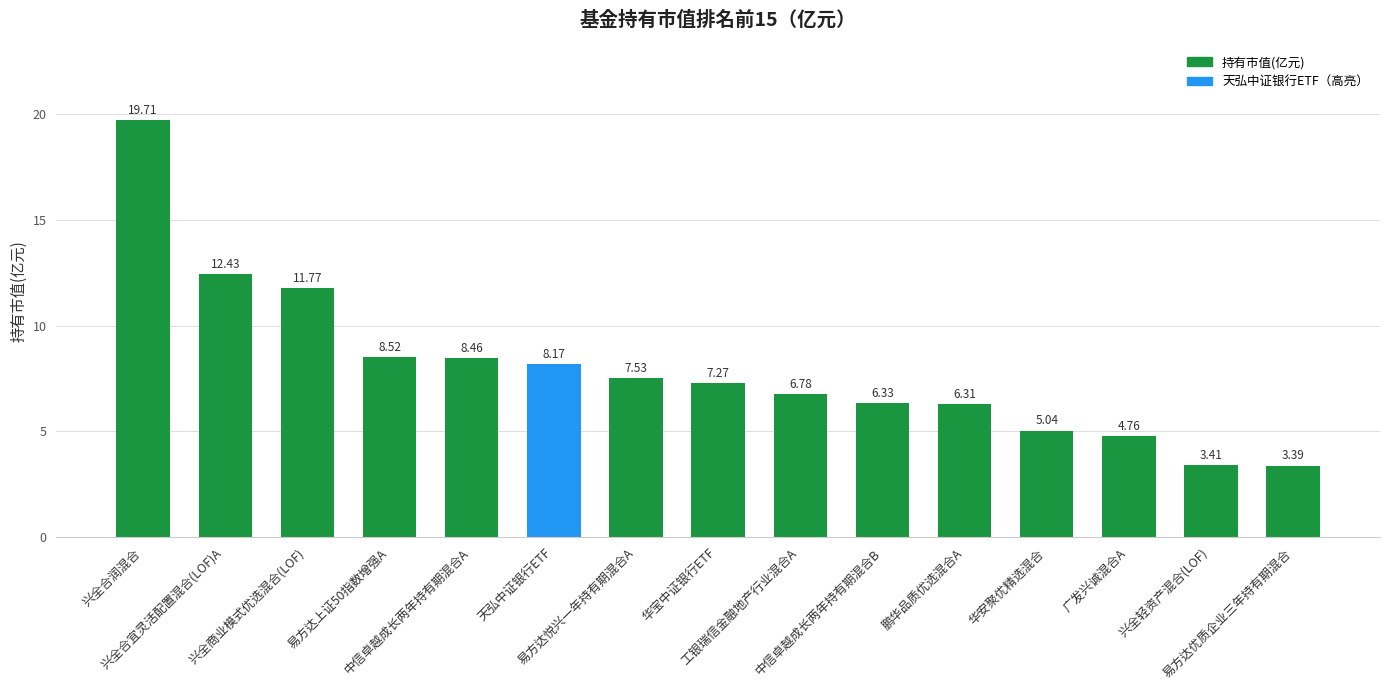

List the labels in order of value, largest first.

兴全合润混合, 兴全合宜灵活配置混合(LOF)A, 兴全商业模式优选混合(LOF), 易方达上证50指数增强A, 中信卓越成长两年持有期混合A, 天弘中证银行ETF, 易方达悦兴一年持有期混合A, 华宝中证银行ETF, 工银瑞信金融地产行业混合A, 中信卓越成长两年持有期混合B, 鹏华品质优选混合A, 华安聚优精选混合, 广发兴诚混合A, 兴全轻资产混合(LOF), 易方达优质企业三年持有期混合